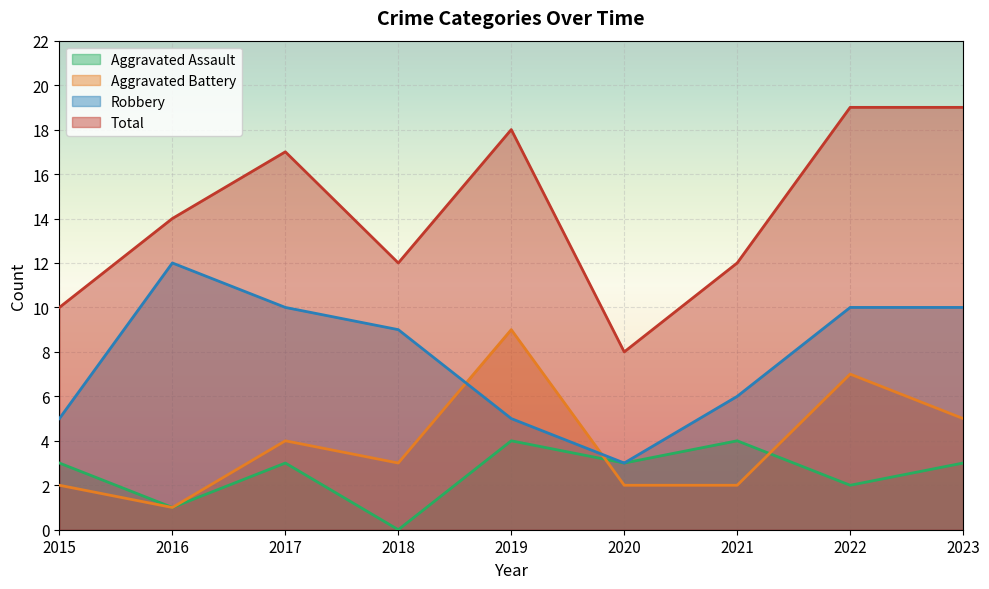

What is the average value of the Robbery series?

8